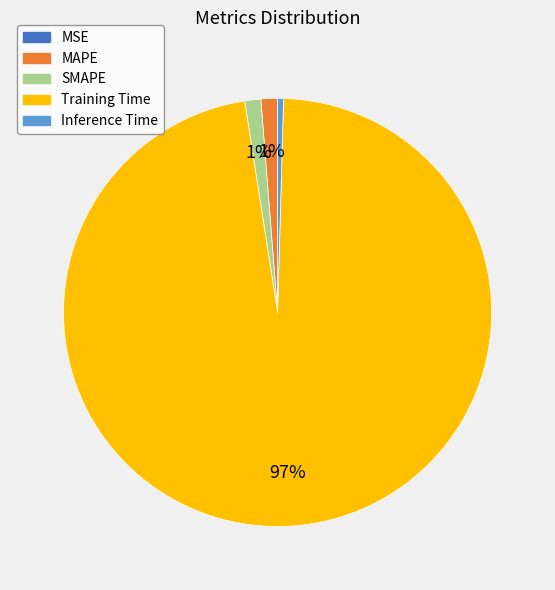

Do Inference Time and SMAPE together represent more than half of the pie?

No